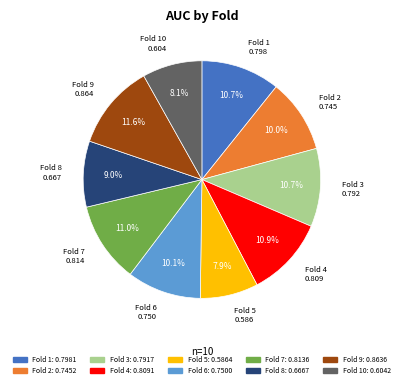

Does any single category account for the majority?

No